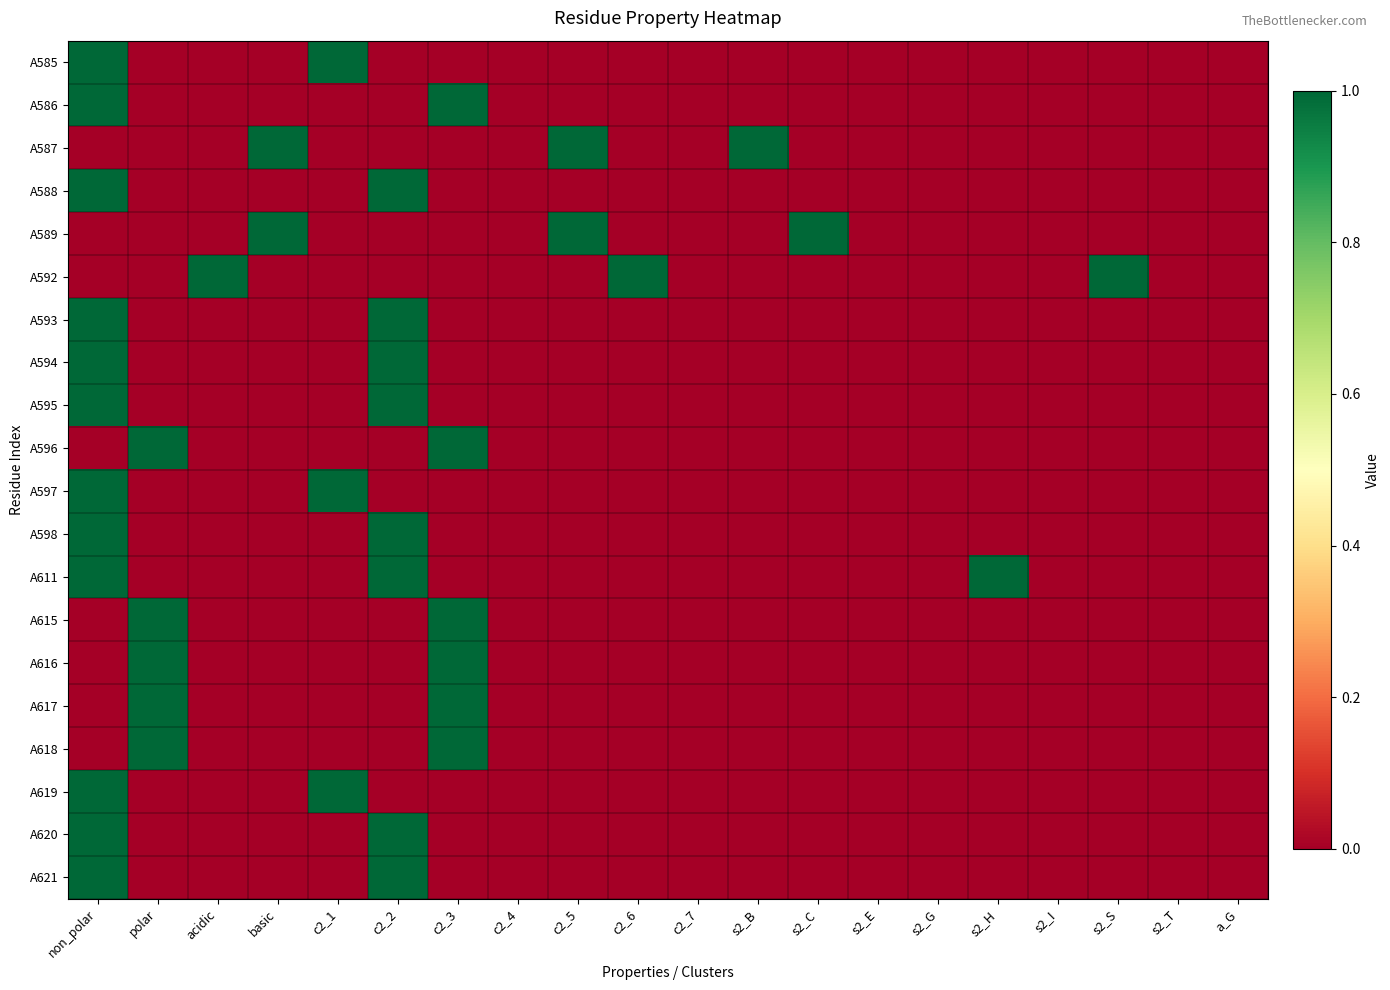

At which category is the sum across all series the highest?

non_polar